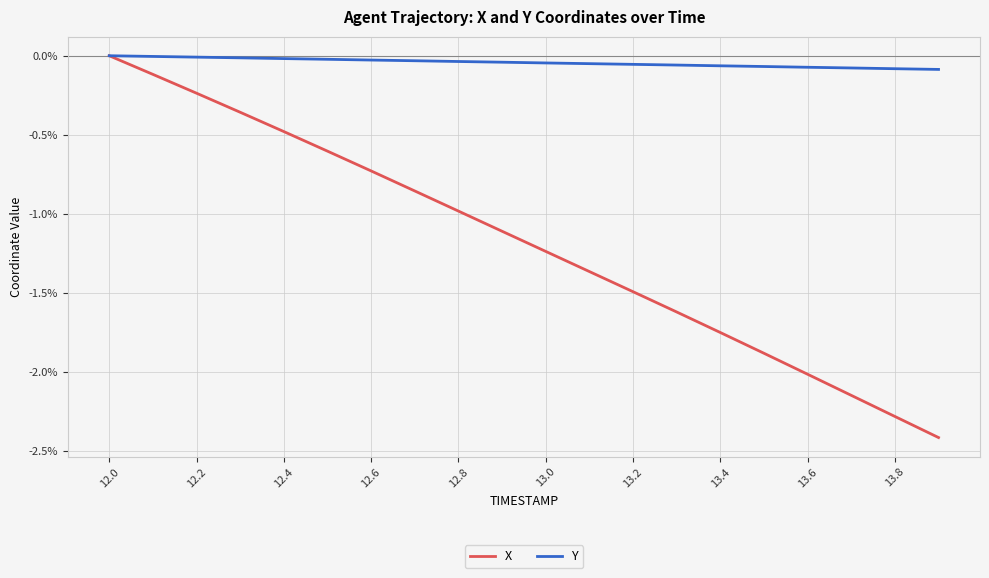

What are all the series names shown in the legend?

X, Y